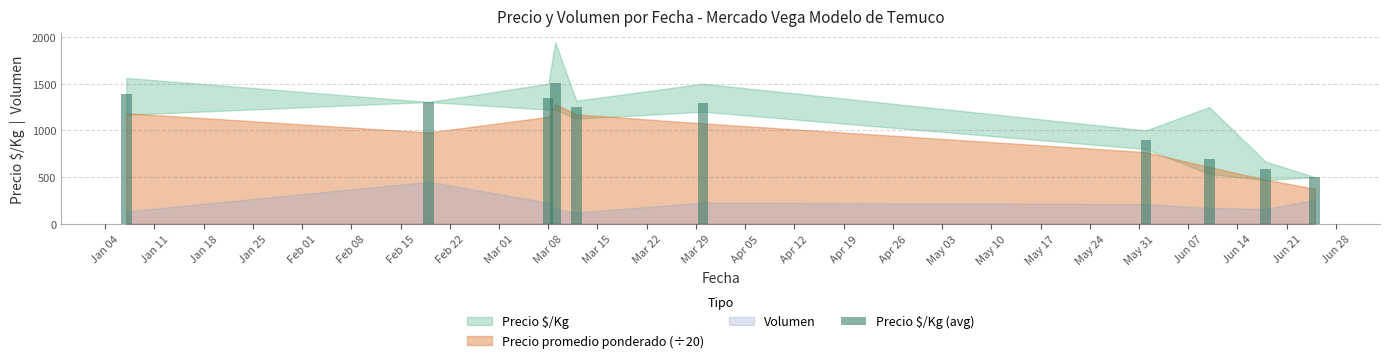

What is the difference between the maximum and minimum values?

1006